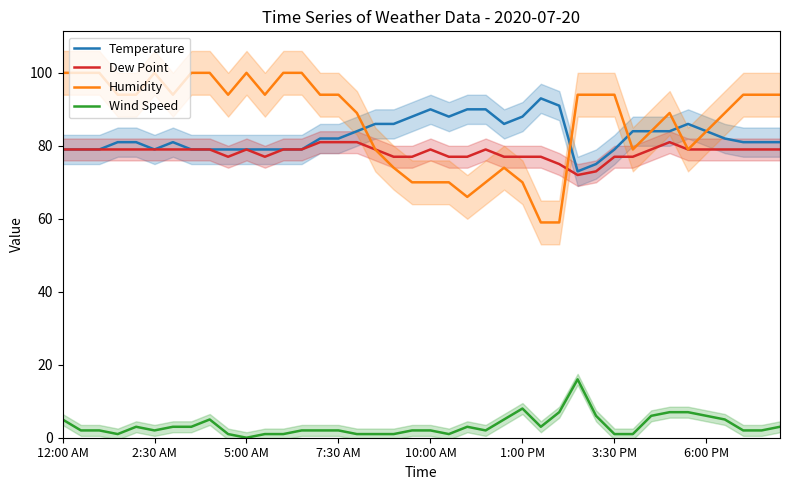

Is it true that Wind Speed equals 0 at 5:00 AM?

True